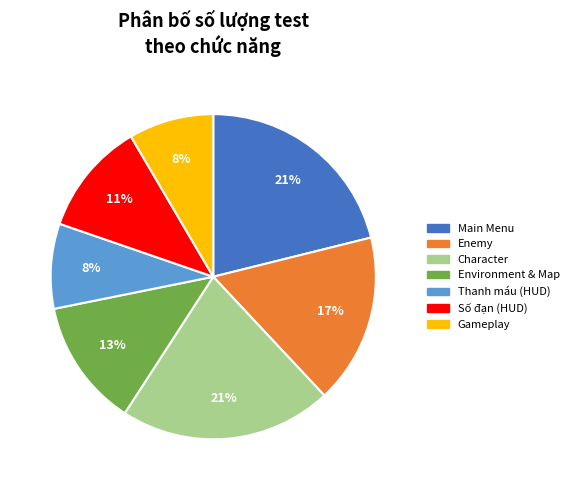

To the nearest percent, what portion does Environment & Map represent?

13%